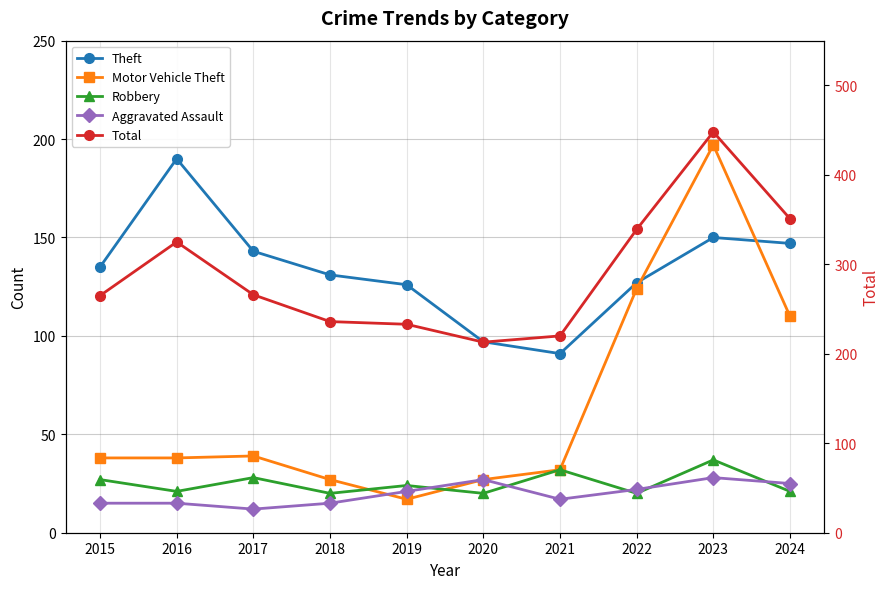

How many values in the Theft series exceed 135?

4